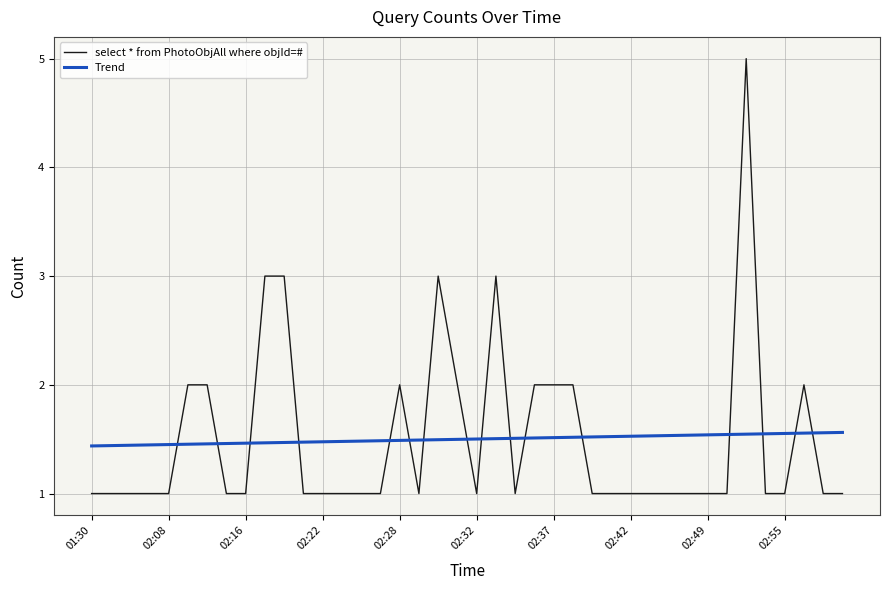

Where is the data nearest to the value 3?

02:17